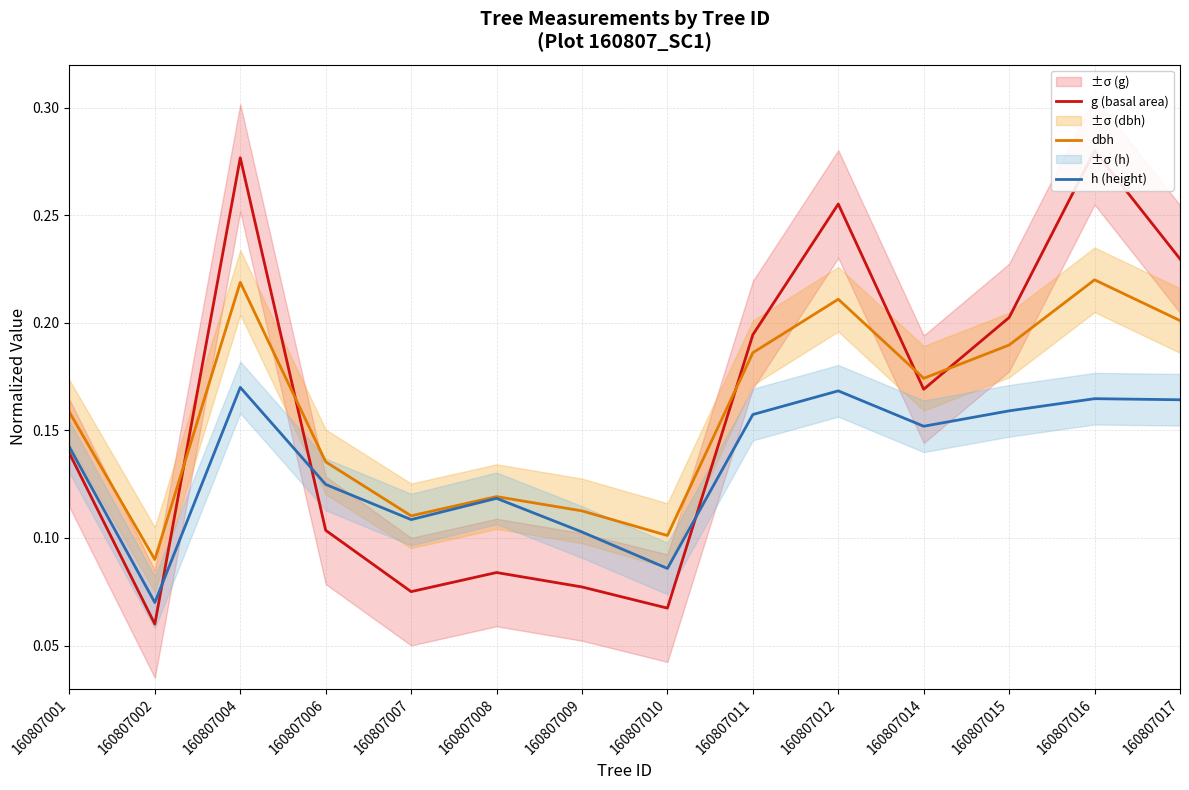

Is it true that dbh equals 0.1 at 160807010?

True